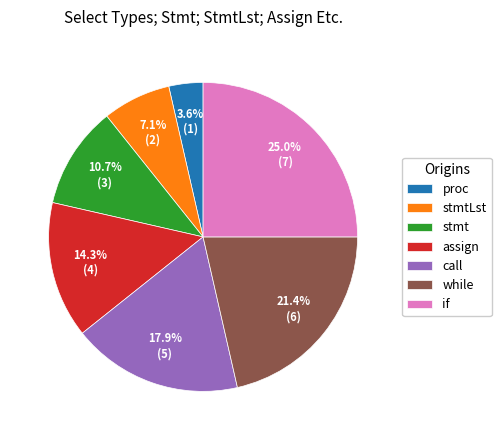

What is the ratio of the value at while to the value at call?

1.2